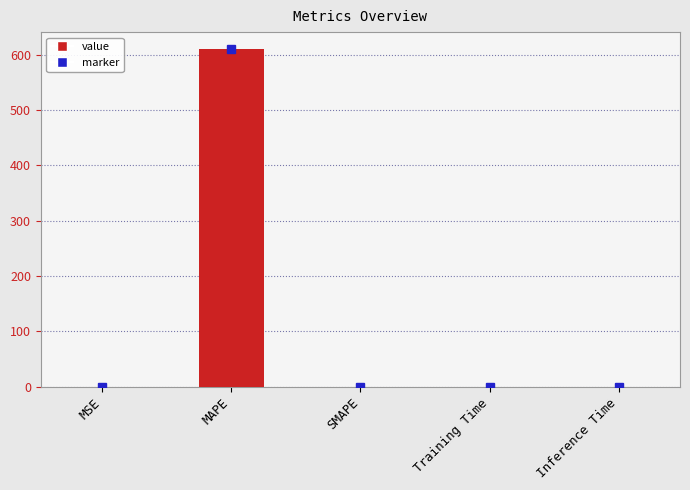

The value at SMAPE is 0.0. True or false?

True